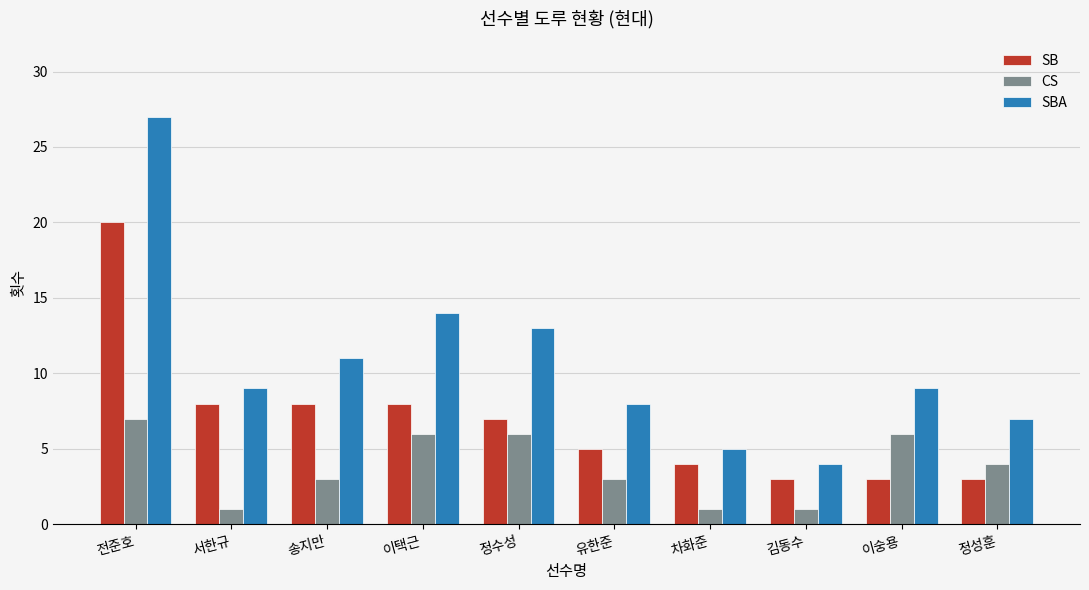

What is the label of the 2nd bar from the right?

이숭용